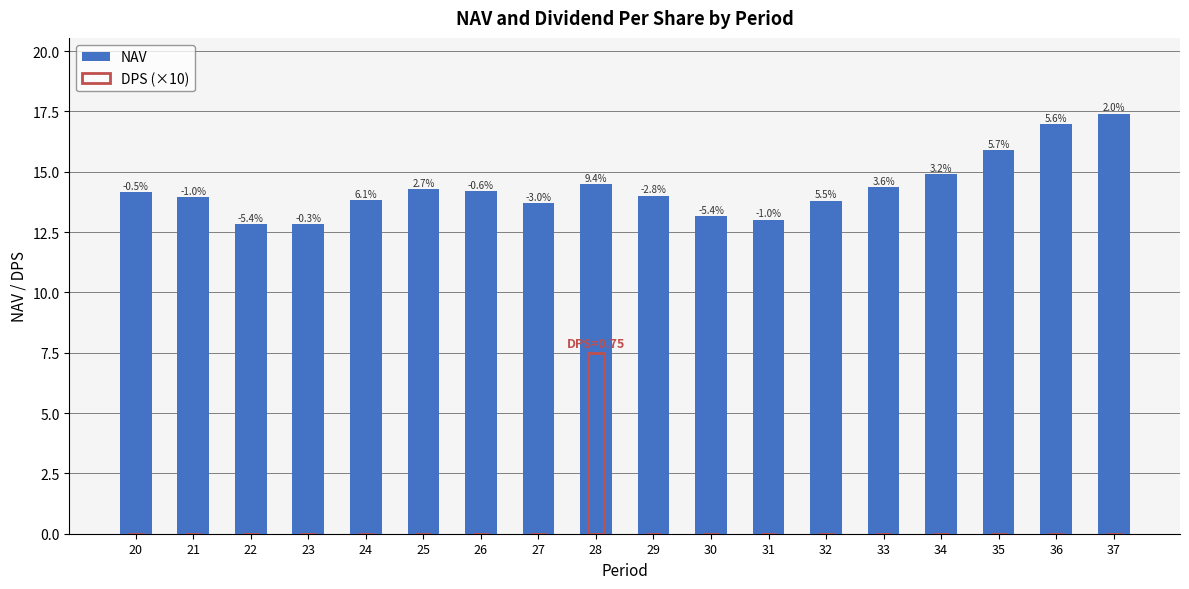

What is the lowest value of the NAV series?

12.8